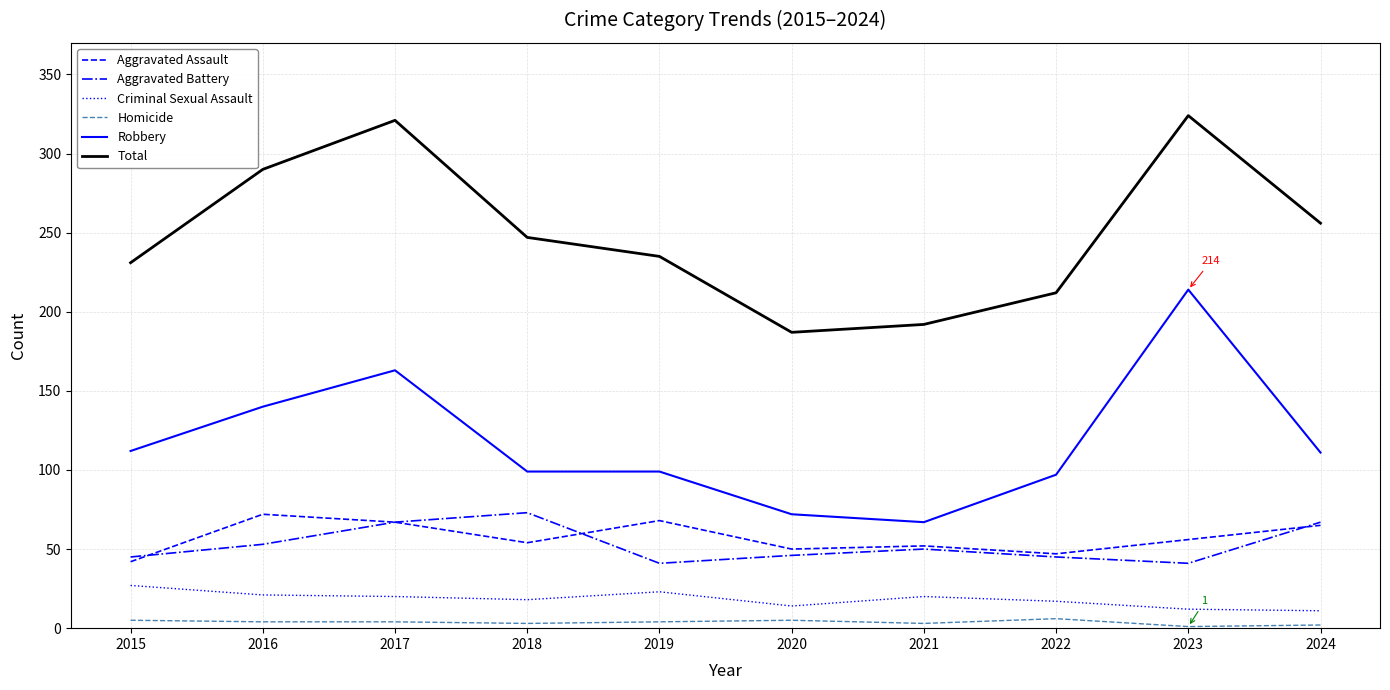

Read the Robbery value at 2023, to the nearest 5.

215